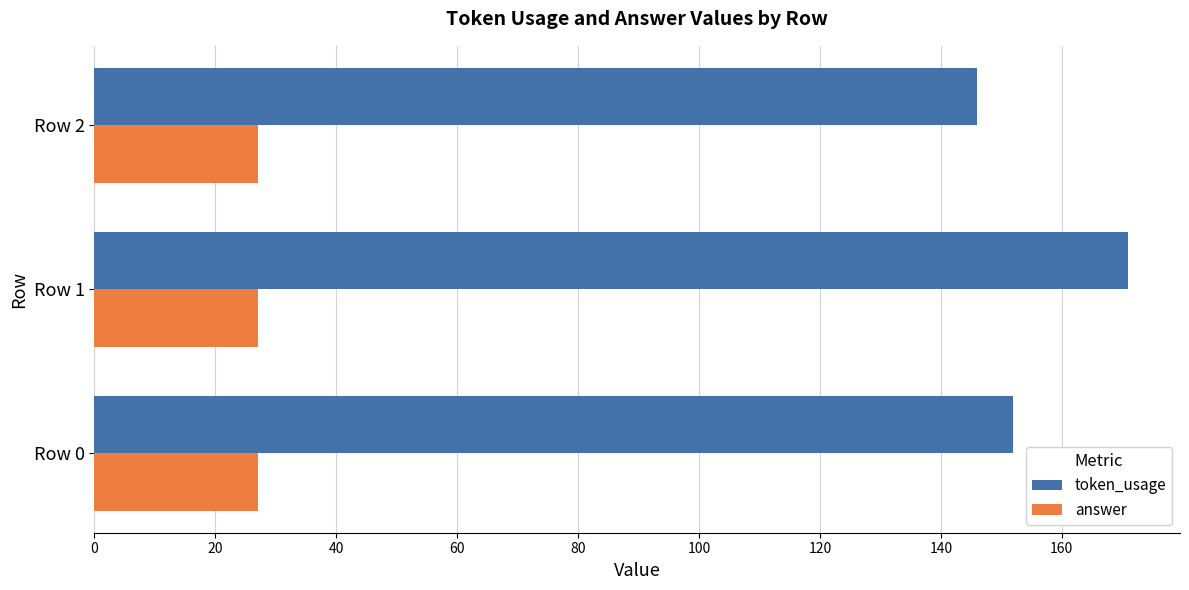

Rank the series by their average value, from lowest to highest.

answer, token_usage